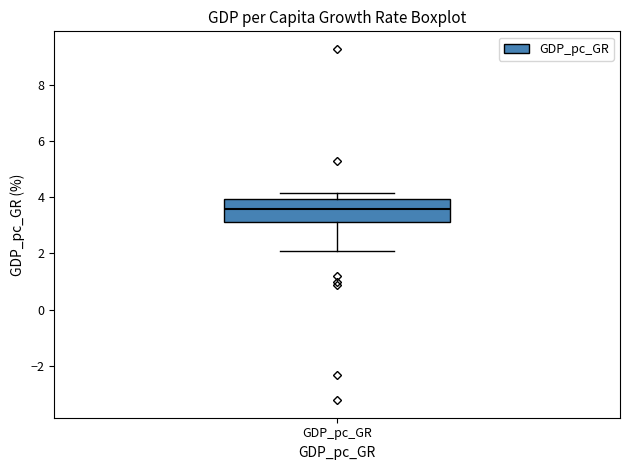

Read this box plot against the y-axis: the position of the median line, the range covered by the box, and the ends of both whiskers. The values are not printed on the chart, so give them approximately, as read against the axis.

median 3.6, box 3.2 to 4.0, whiskers 2.0 to 4.2